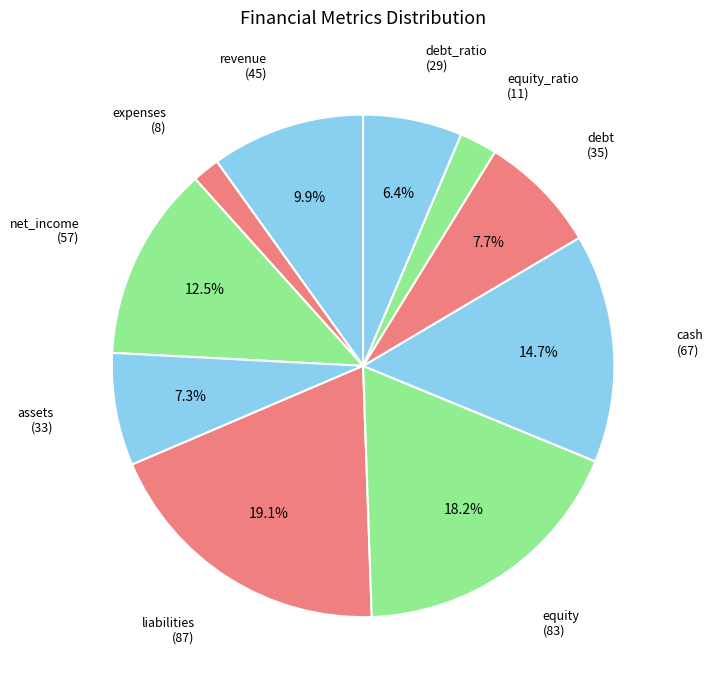

How many slices are in this pie chart?

10